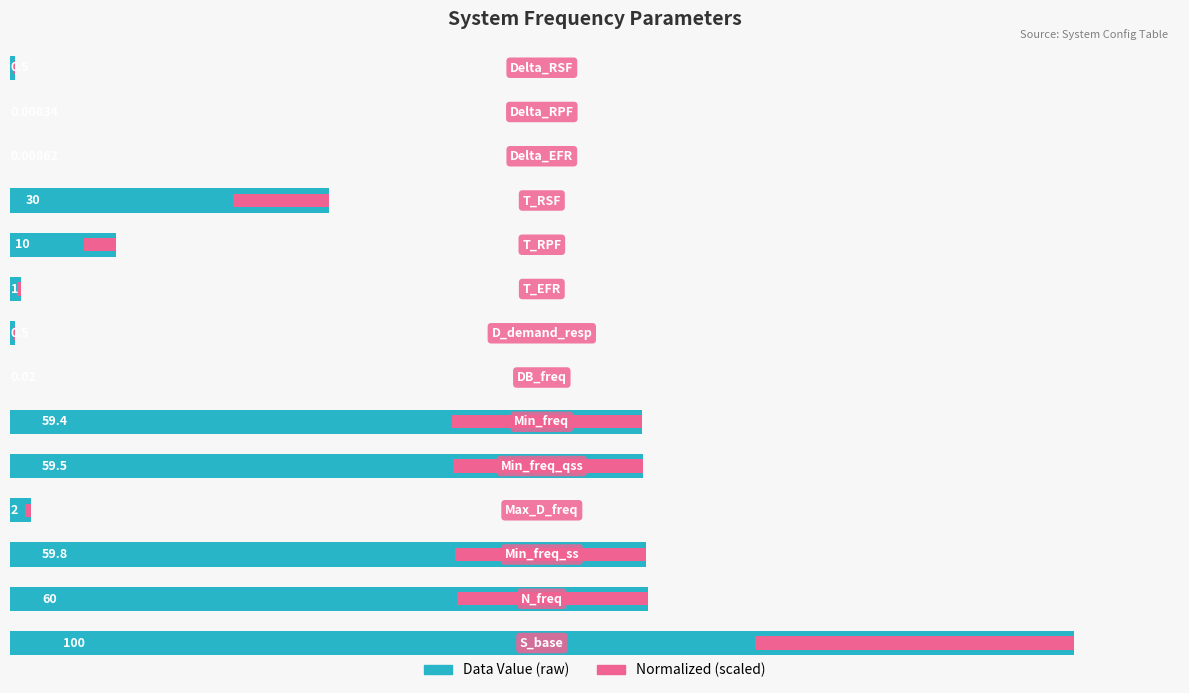

What is the difference between the second highest and minimum values in the Data Value series?

60.0